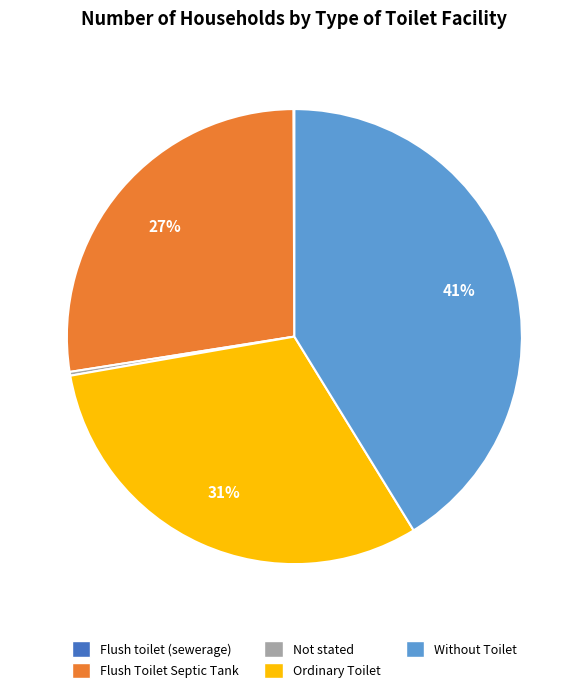

The Flush Toilet Septic Tank slice represents 13% of the pie. True or false?

False